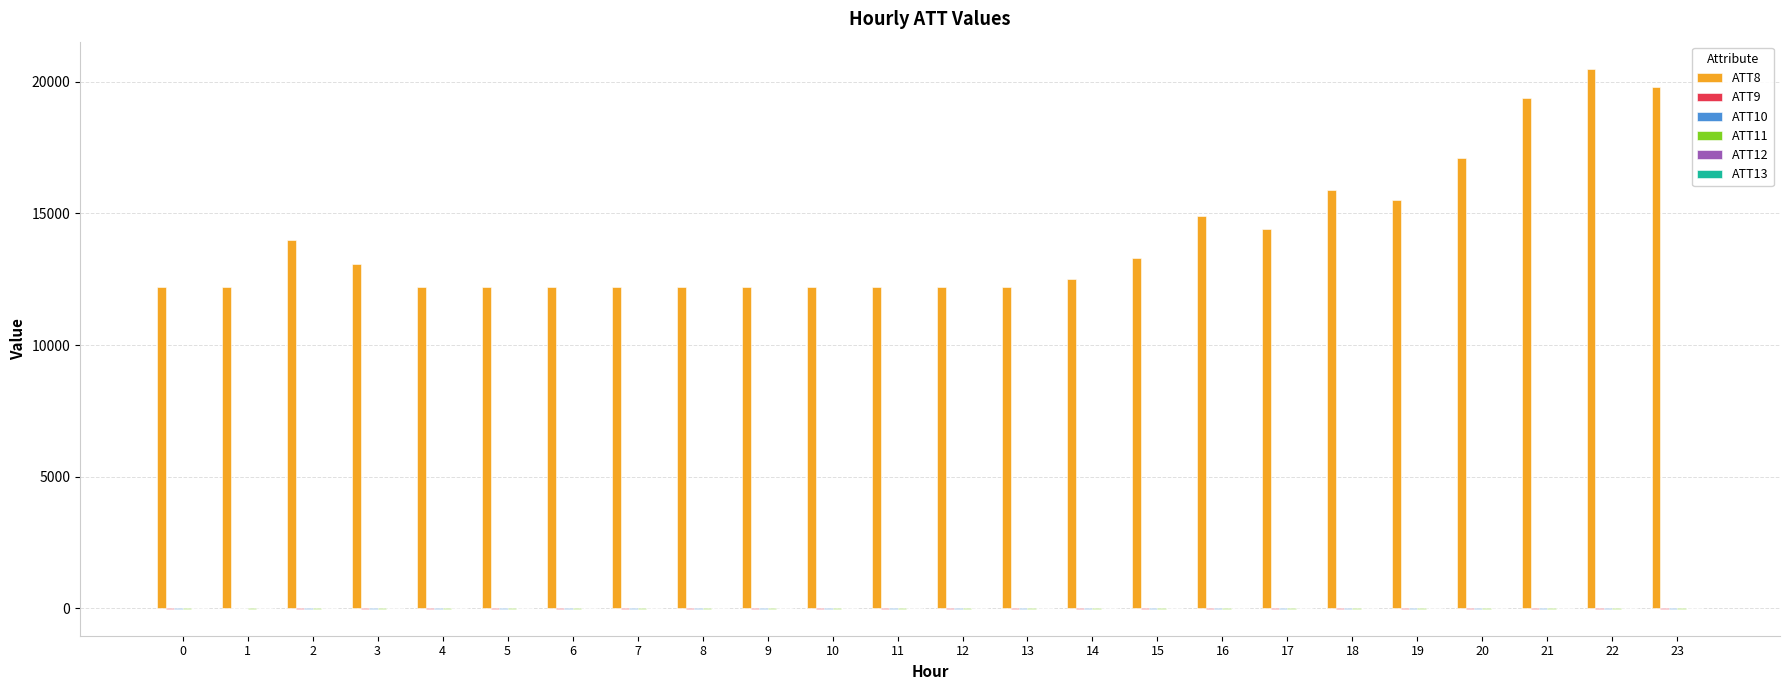

Which series has the largest total across all categories?

ATT8